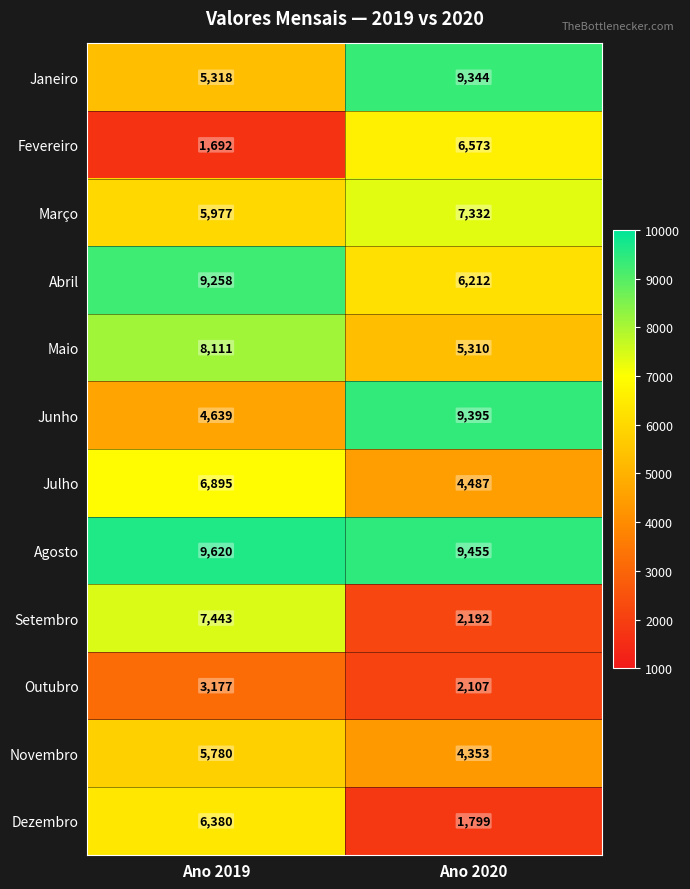

Reading right to left, transcribe all the data shown in this chart.

Janeiro: Ano 2020=9344	Ano 2019=5318
Fevereiro: Ano 2020=6573	Ano 2019=1692
Março: Ano 2020=7332	Ano 2019=5977
Abril: Ano 2020=6212	Ano 2019=9258
Maio: Ano 2020=5310	Ano 2019=8111
Junho: Ano 2020=9395	Ano 2019=4639
Julho: Ano 2020=4487	Ano 2019=6895
Agosto: Ano 2020=9455	Ano 2019=9620
Setembro: Ano 2020=2192	Ano 2019=7443
Outubro: Ano 2020=2107	Ano 2019=3177
Novembro: Ano 2020=4353	Ano 2019=5780
Dezembro: Ano 2020=1799	Ano 2019=6380